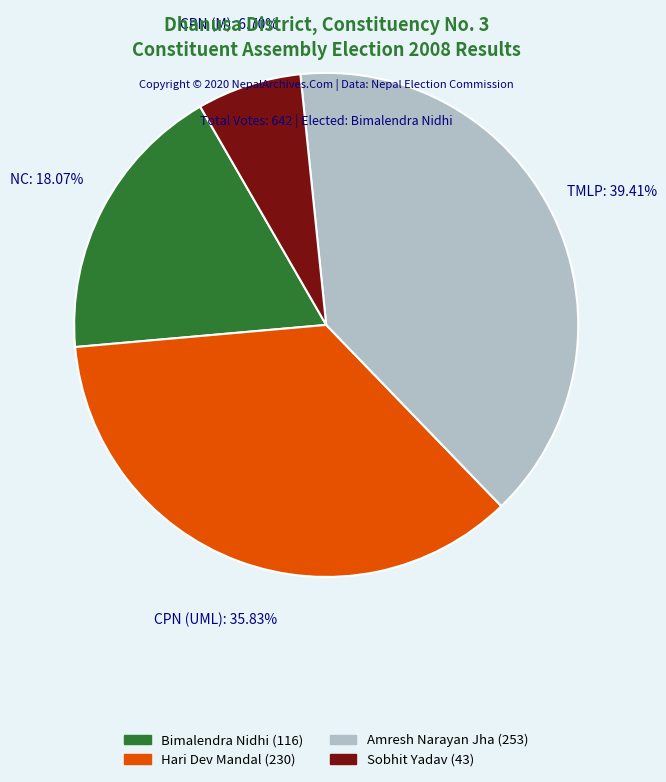

Rank the categories by value from lowest to highest.

Sobhit Yadav (43), Bimalendra Nidhi (116), Hari Dev Mandal (230), Amresh Narayan Jha (253)